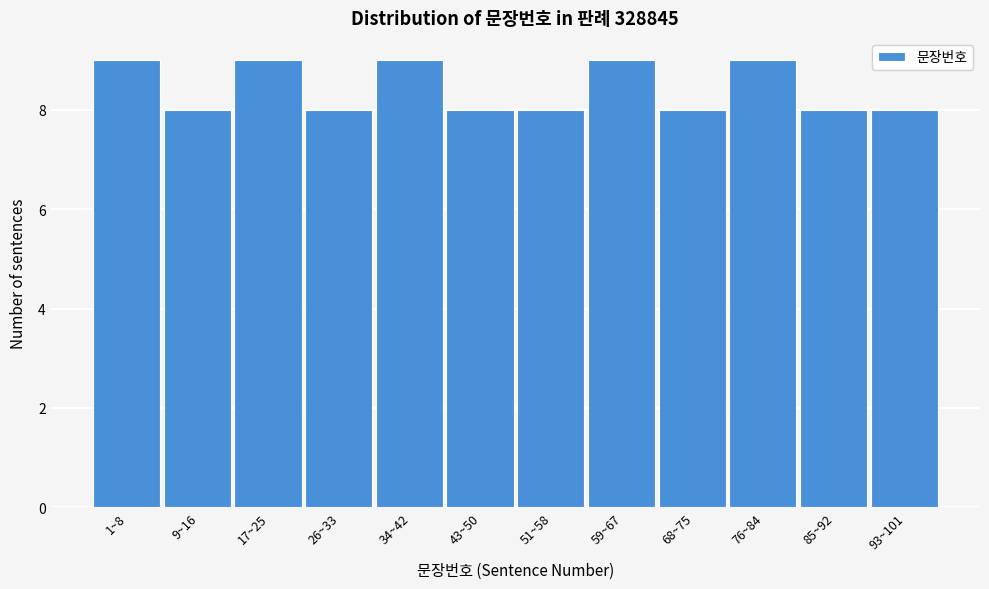

Reading left to right, what are all the values shown in this chart?

9	8	9	8	9	8	8	9	8	9	8	8